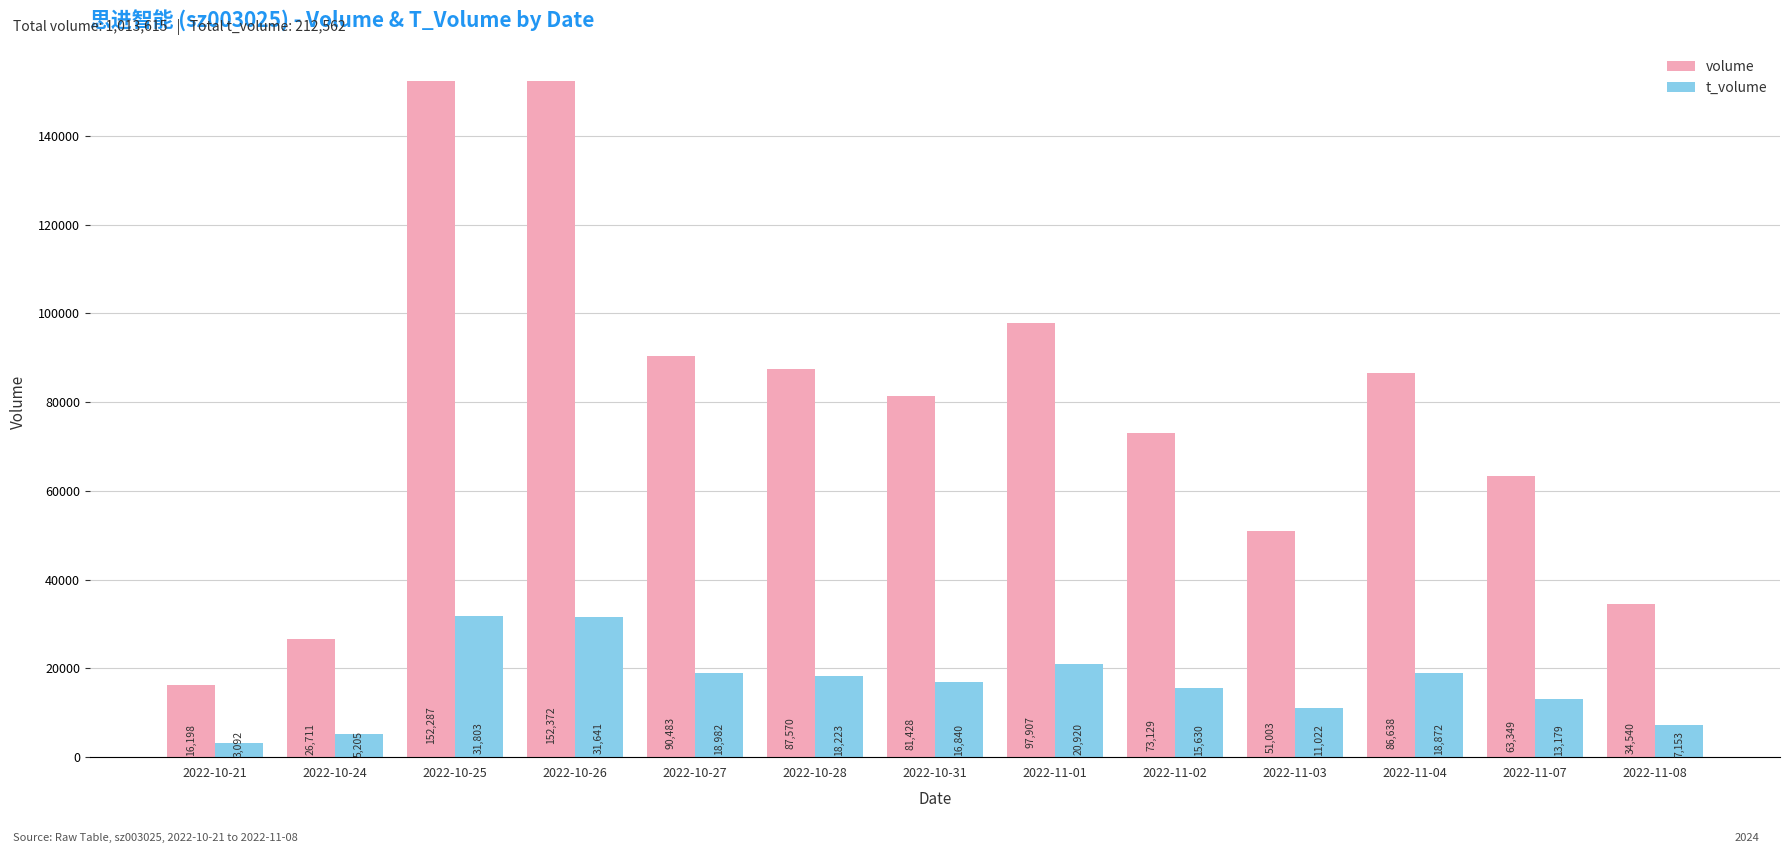

What are all the series names shown in the legend?

volume, t_volume